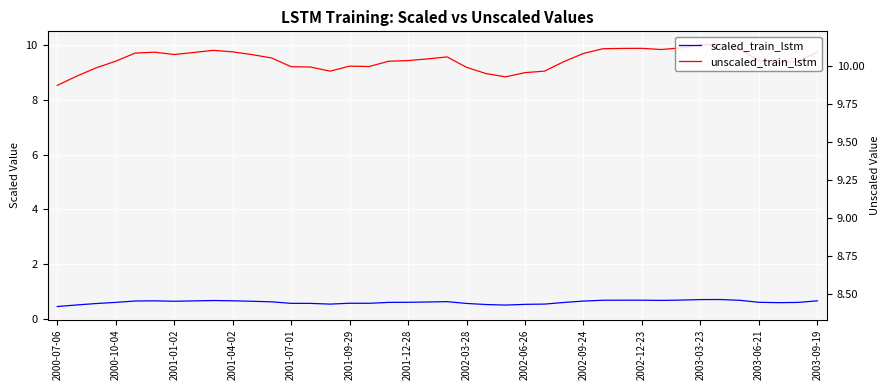

Which category has the lowest value in the scaled_train_lstm series?

2000-07-06